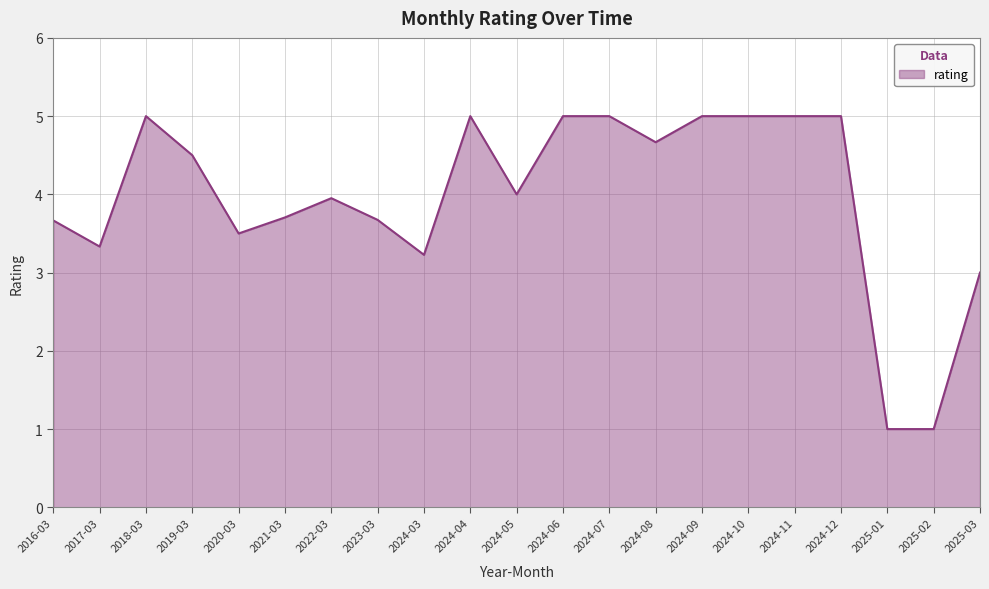

What is the change in value from 2017-03 to 2023-03?

+0.3